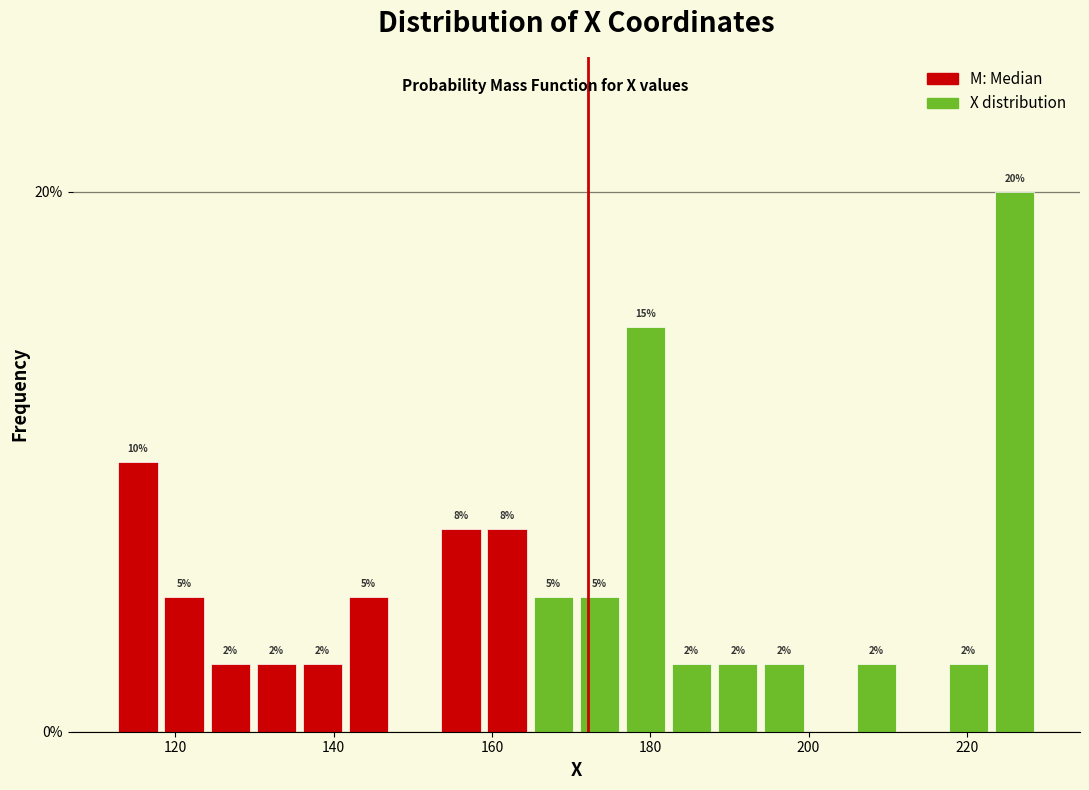

Read against the x-axis, roughly where is the centre of the tallest bar?

226